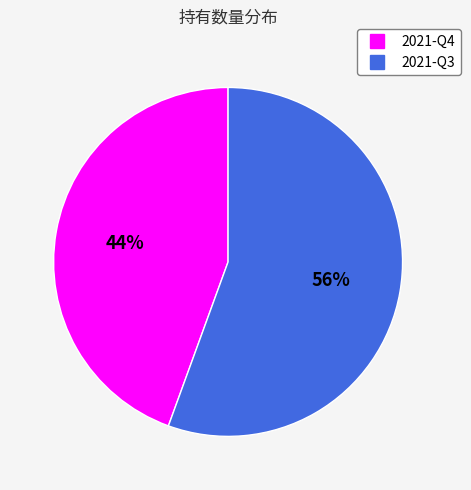

Between 2021-Q3 and 2021-Q4, which is larger?

2021-Q3